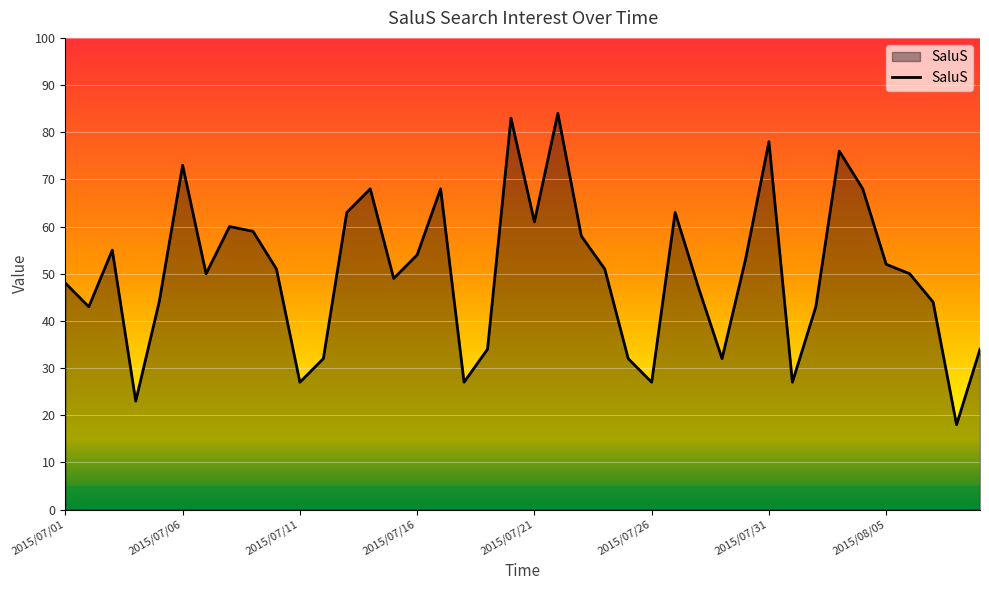

What is the average value?

50